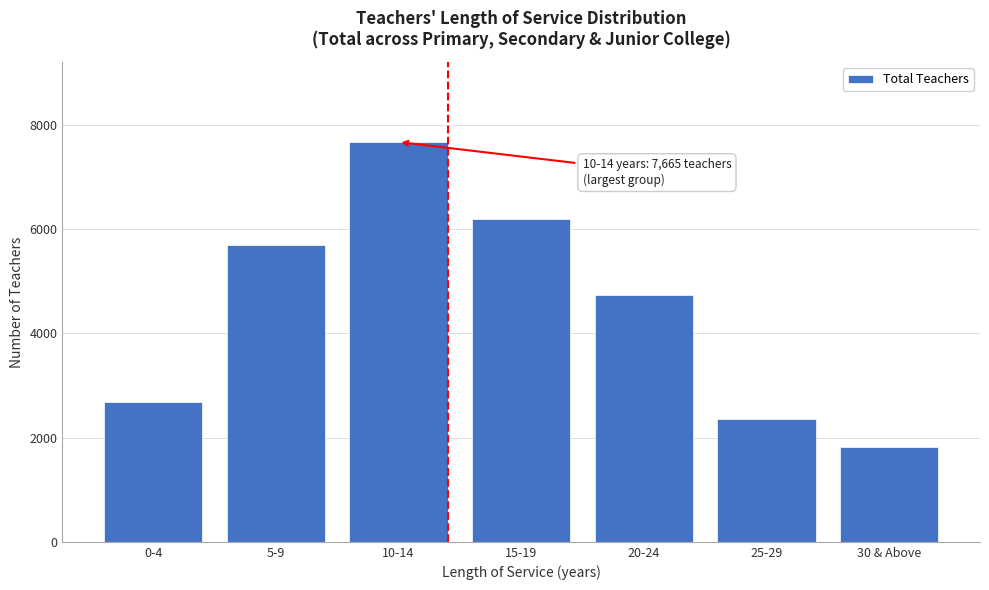

Reading left to right, what are all the values shown in this chart?

0-4=2675	5-9=5682	10-14=7665	15-19=6197	20-24=4729	25-29=2348	30 & Above=1815